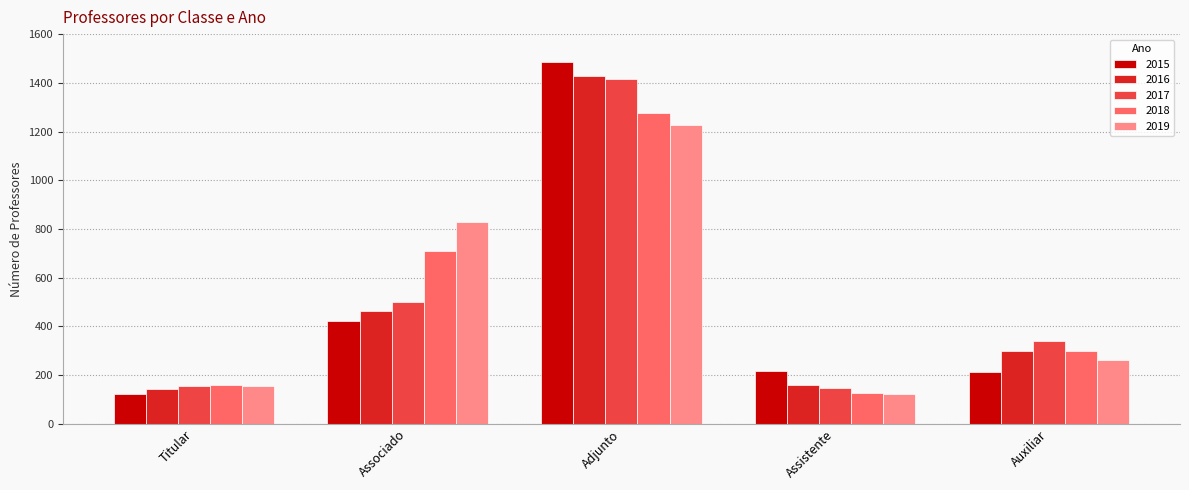

List the series in order of their peak value, lowest first.

2019, 2018, 2017, 2016, 2015